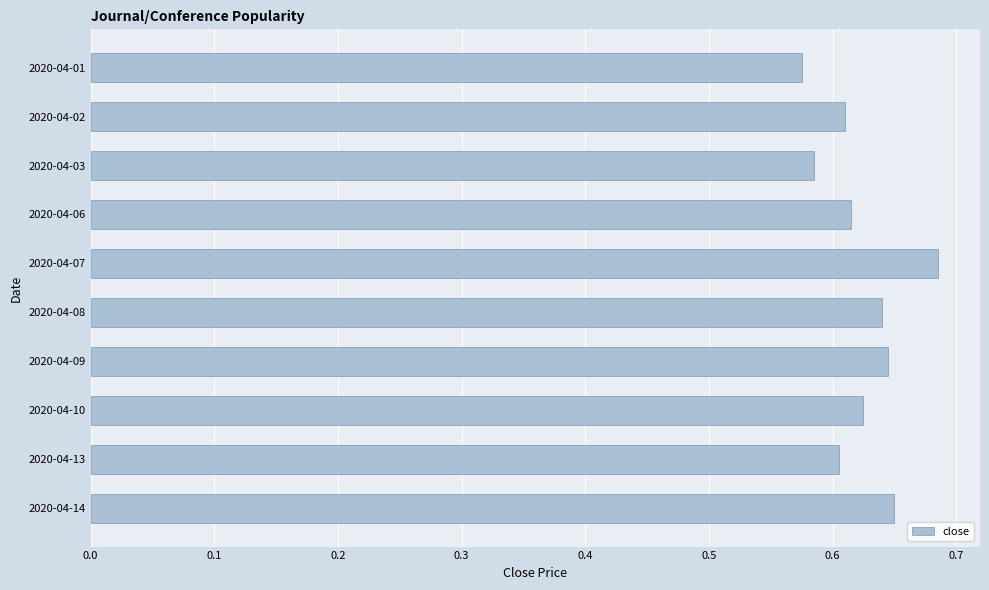

True or false: the data shows 0.6 at 2020-04-06.

True